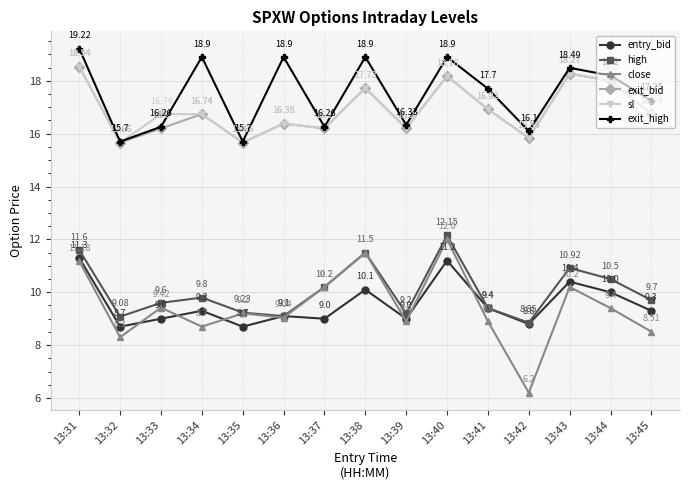

True or false: exit_bid and exit_high intersect in this chart.

False